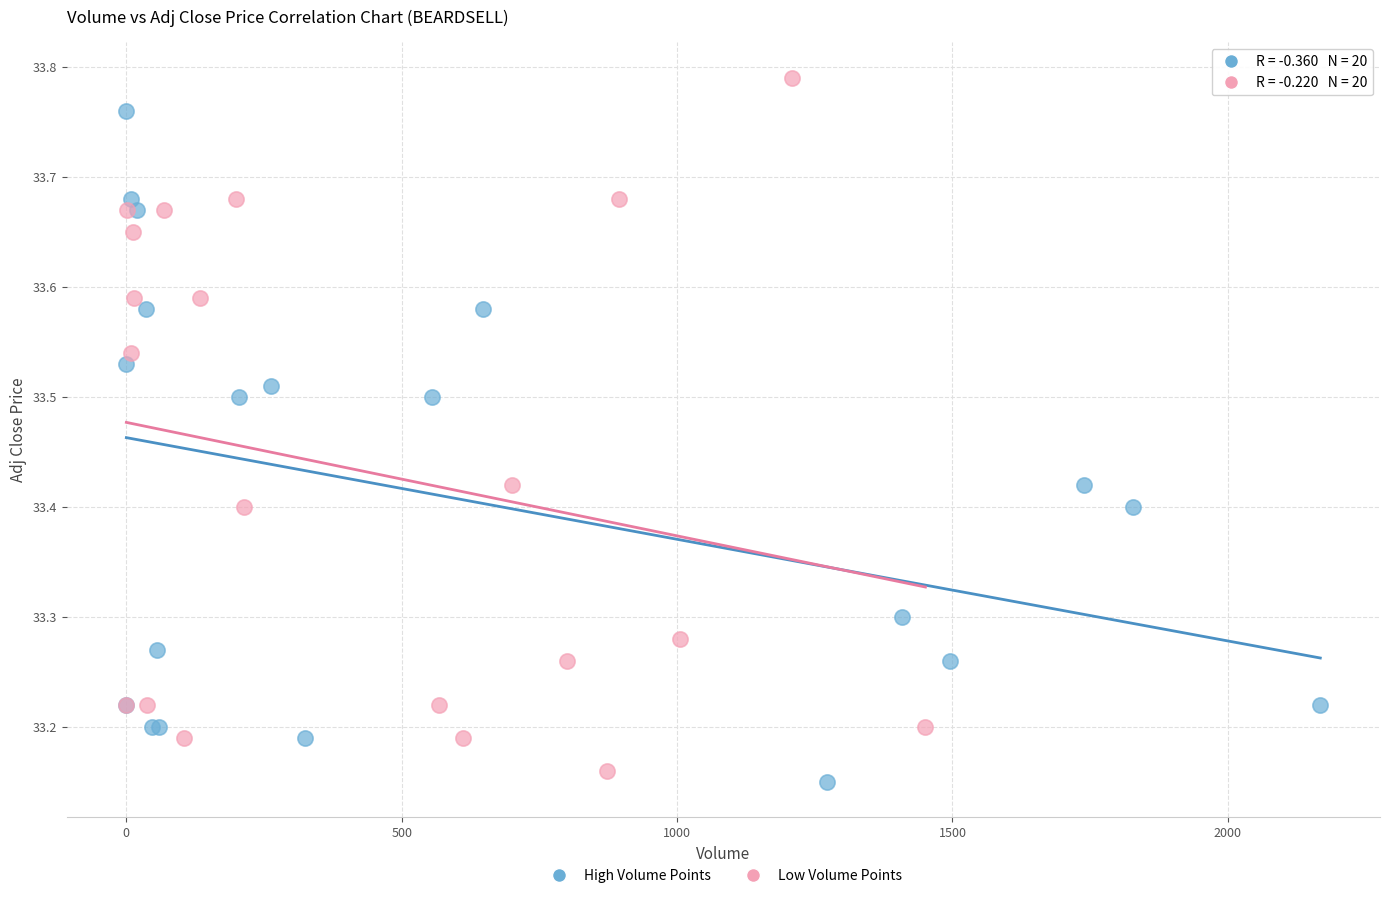

Which series reaches the maximum Y coordinate?

Low Volume Points